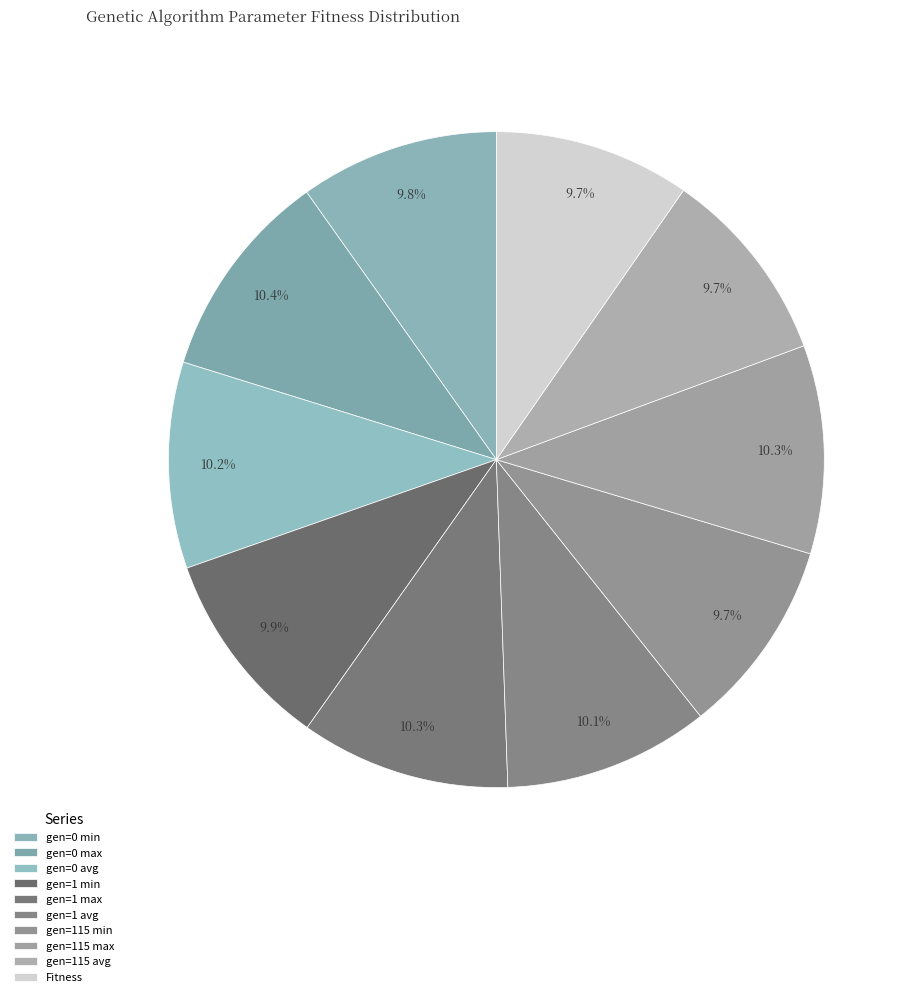

Is it true that gen=0 min is 22% of the pie?

False